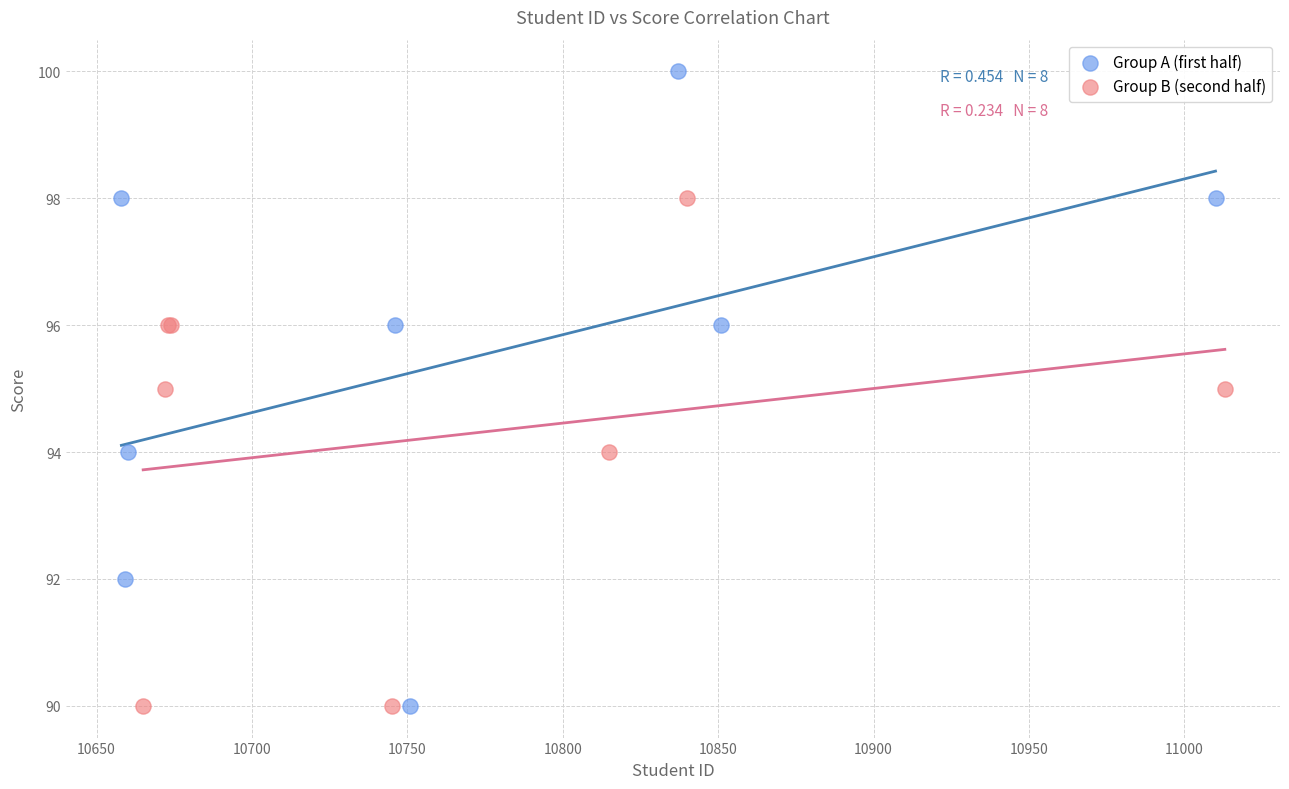

What are all the series names shown in the legend?

Group A (first half), Group B (second half)